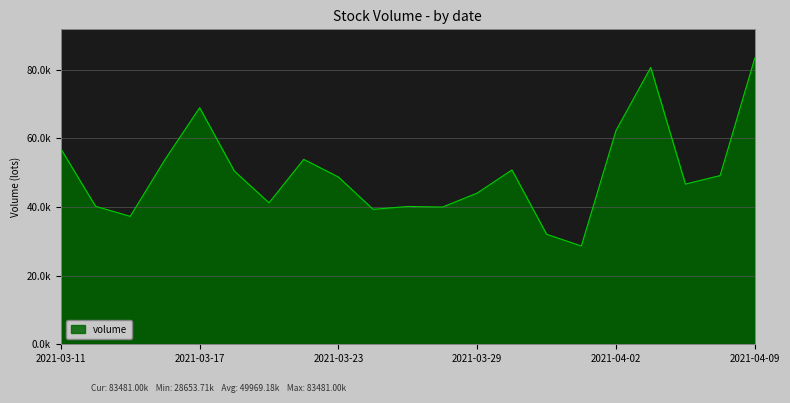

What is the value of the 8th point from the left?

53913.1